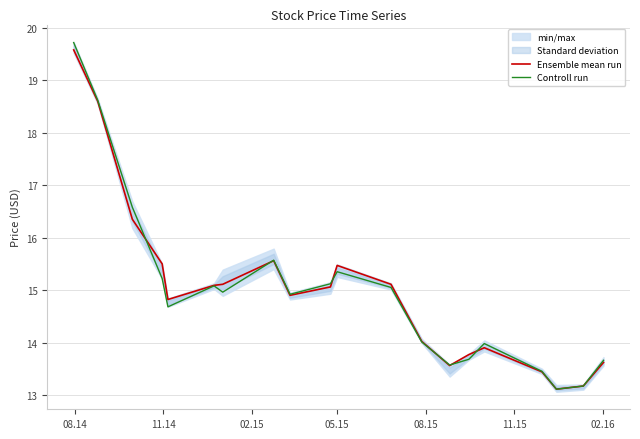

Does the chart display data point markers on the line(s)?

No